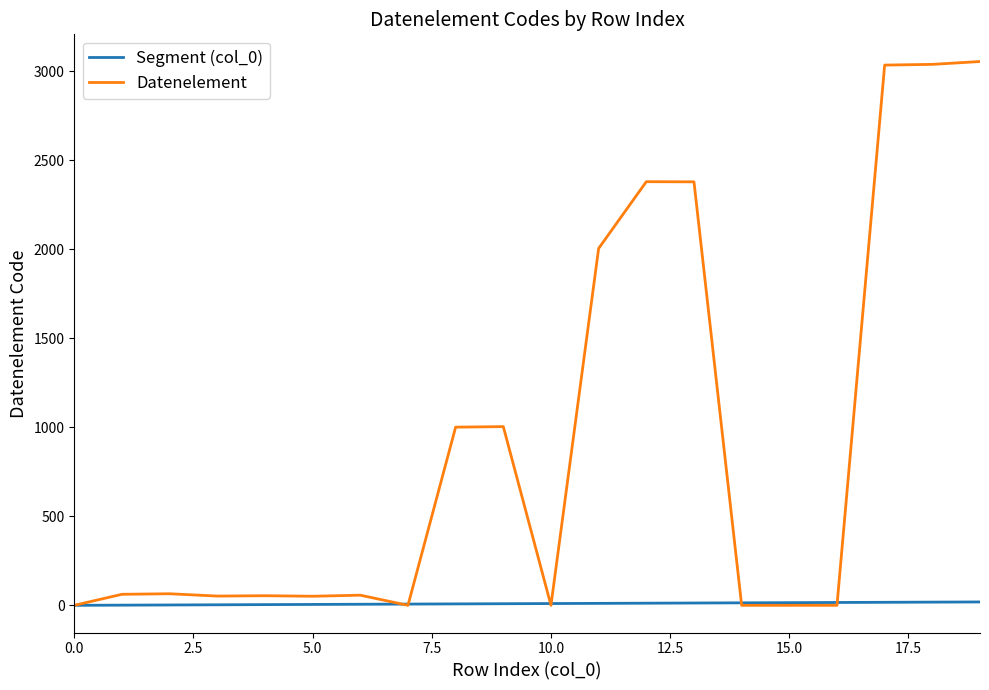

How many lines are shown in the chart?

2